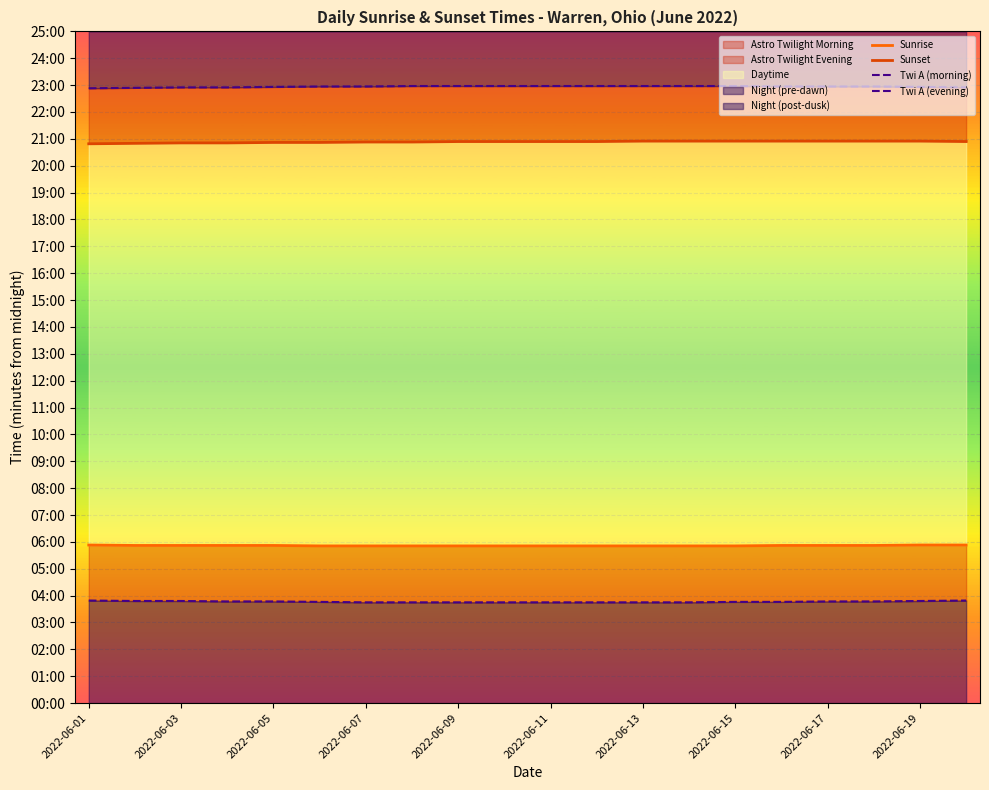

At which category does the chart reach its minimum across all series?

2022-06-07